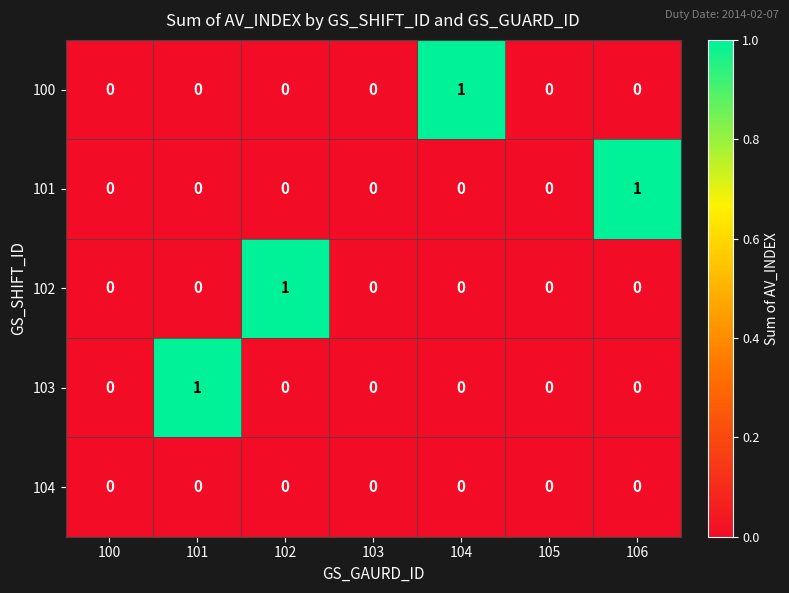

Is the value of 102 at 102 greater than the value of 101 at 104?

Yes